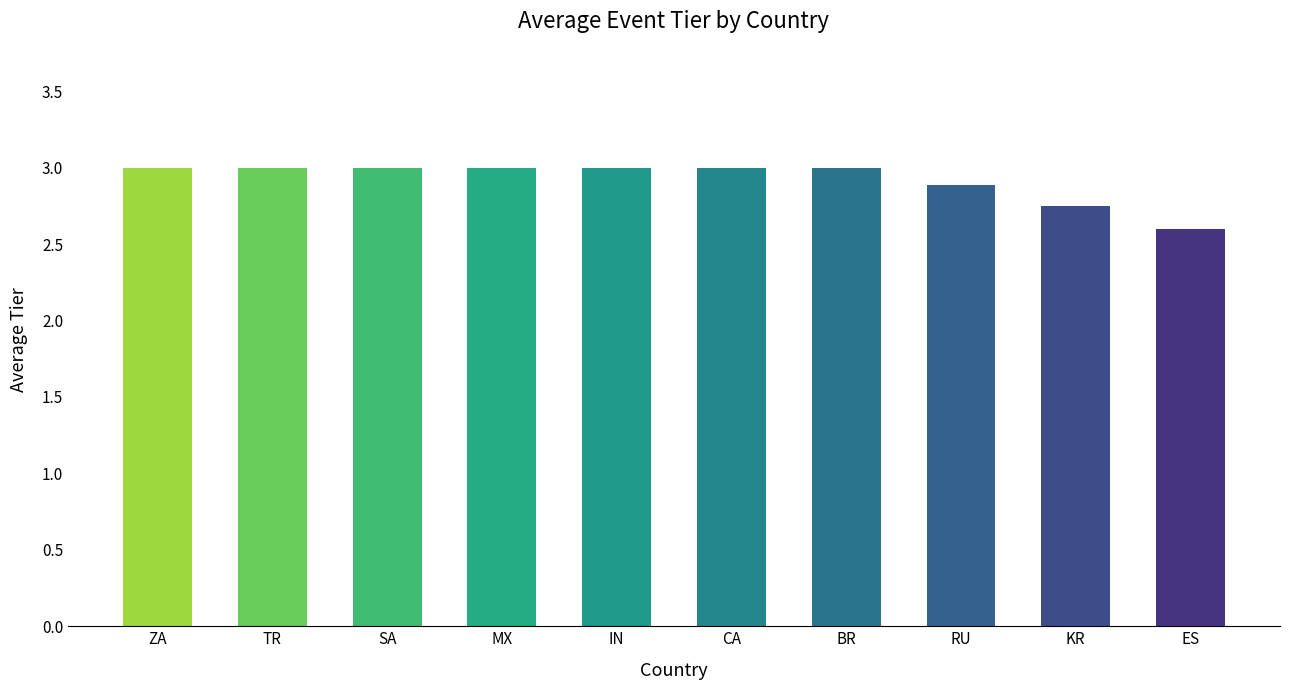

How many values are between 2 and 3?

10